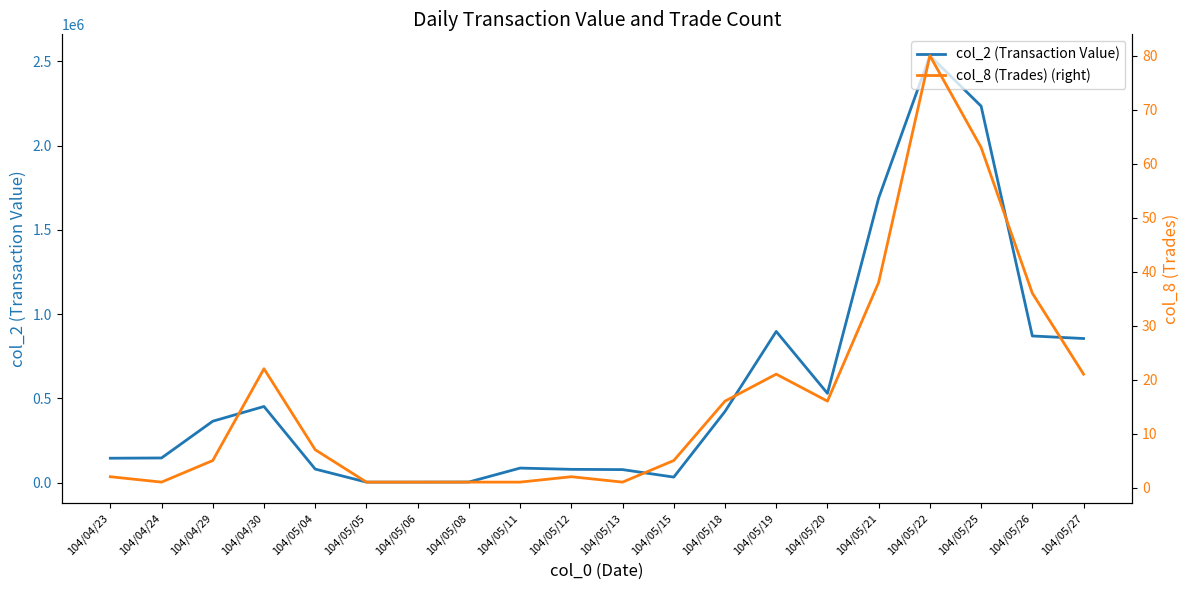

At which category does col_8 (Trades) (right) reach its first local peak?

104/04/30